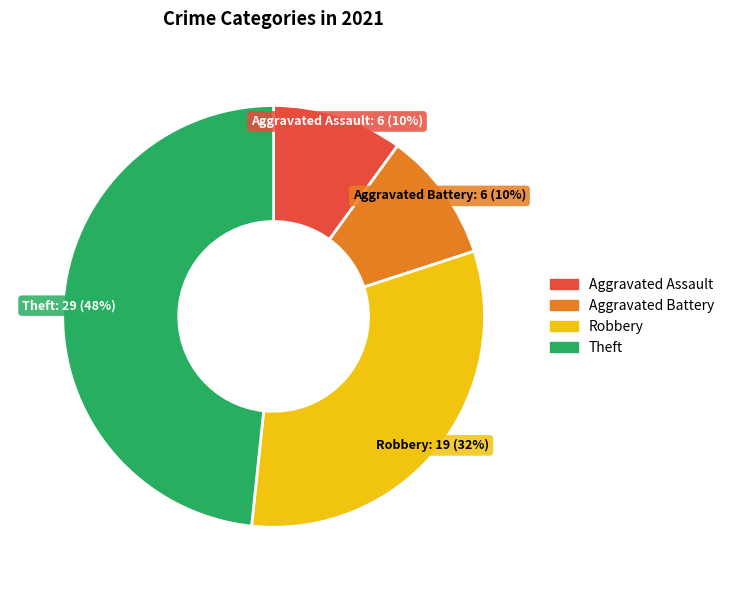

Does Aggravated Battery represent more than half of the total?

No